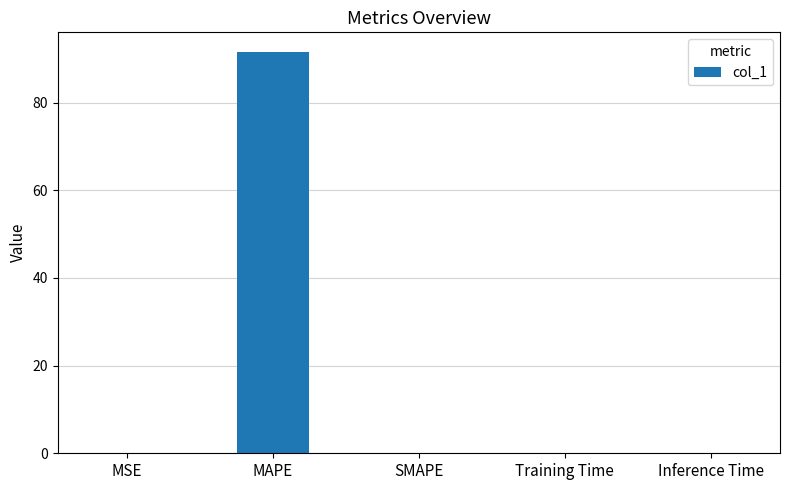

What is the greatest value displayed?

91.5